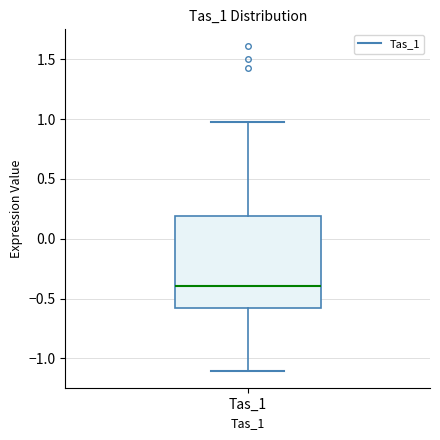

Read this box plot against the y-axis: the position of the median line, the range covered by the box, and the ends of both whiskers. The values are not printed on the chart, so give them approximately, as read against the axis.

median -0.40, box -0.60 to 0.20, whiskers -1.10 to 0.95